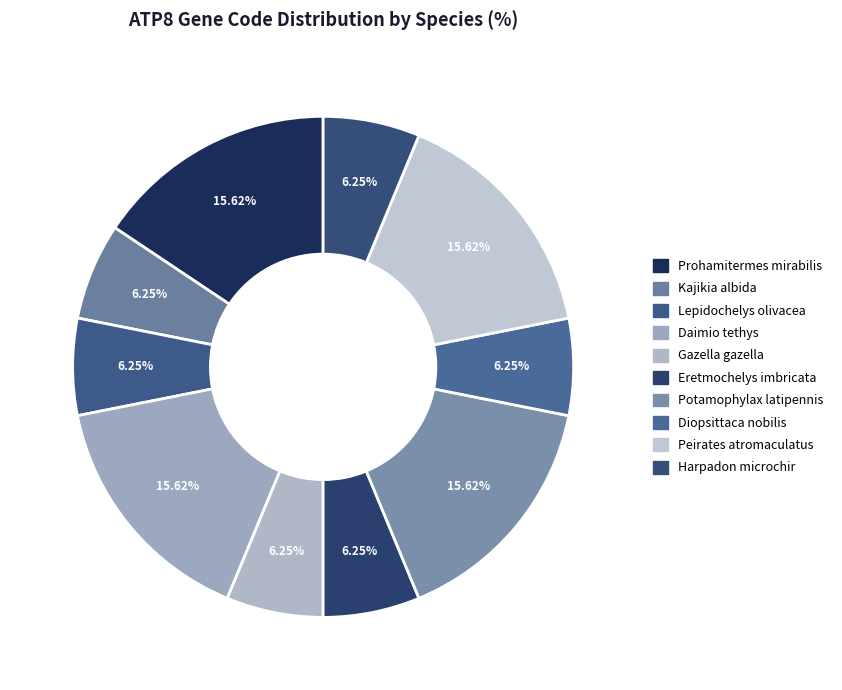

Count the number of slices in the pie.

10